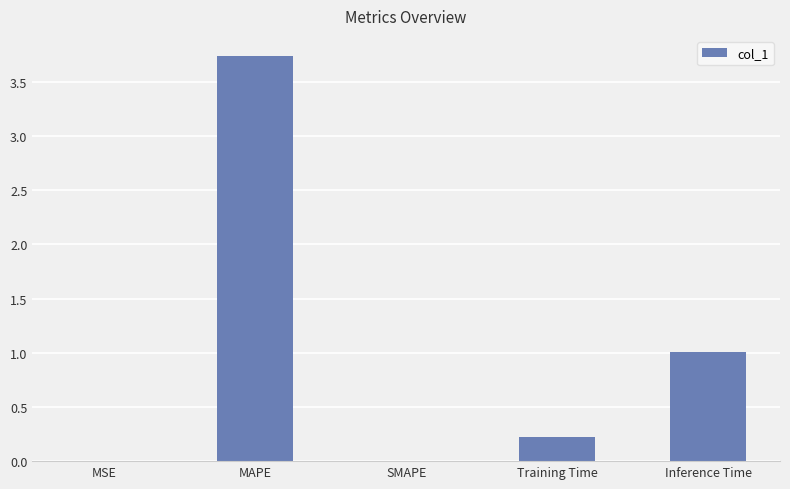

What is the sum of the values at SMAPE and Inference Time?

1.0